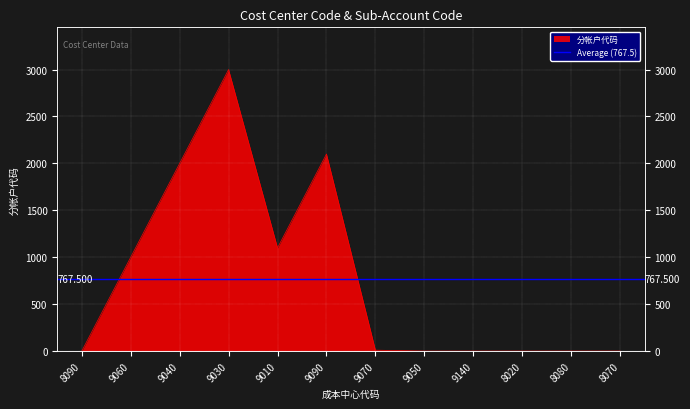

Reading left to right, transcribe all the data shown in this chart.

8090=0	9060=1000	9040=2000	9030=3000	9010=1100	9090=2100	9070=10	9050=0	9140=0	8020=0	8080=0	8070=0